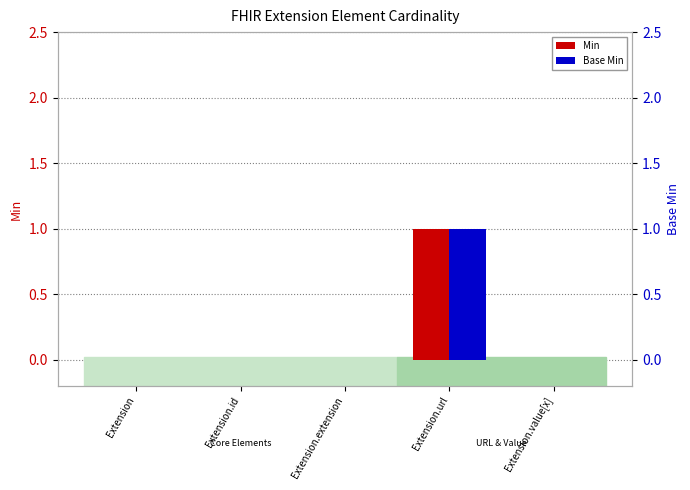

How many data points in Min are above 0?

1